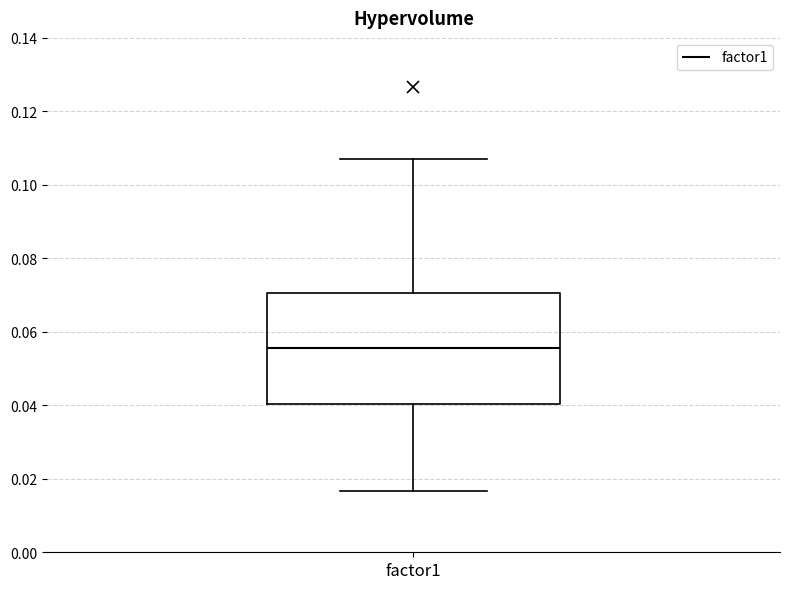

Read this box plot against the y-axis: the position of the median line, the range covered by the box, and the ends of both whiskers. The values are not printed on the chart, so give them approximately, as read against the axis.

median 0.056, box 0.040 to 0.070, whiskers 0.016 to 0.106